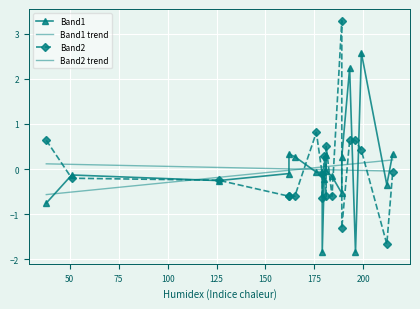

True or false: Band2 and Band1 trend cross at least once.

True